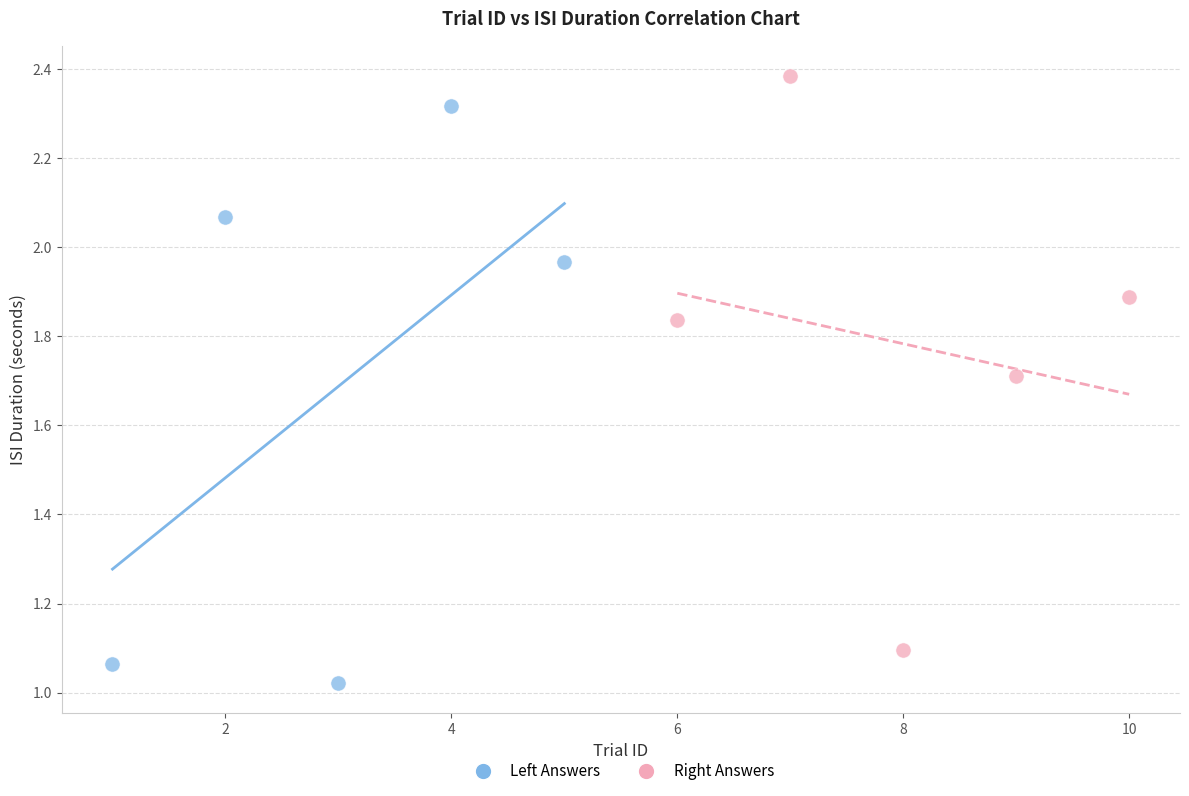

Which series contains the lowest Y value?

Left Answers